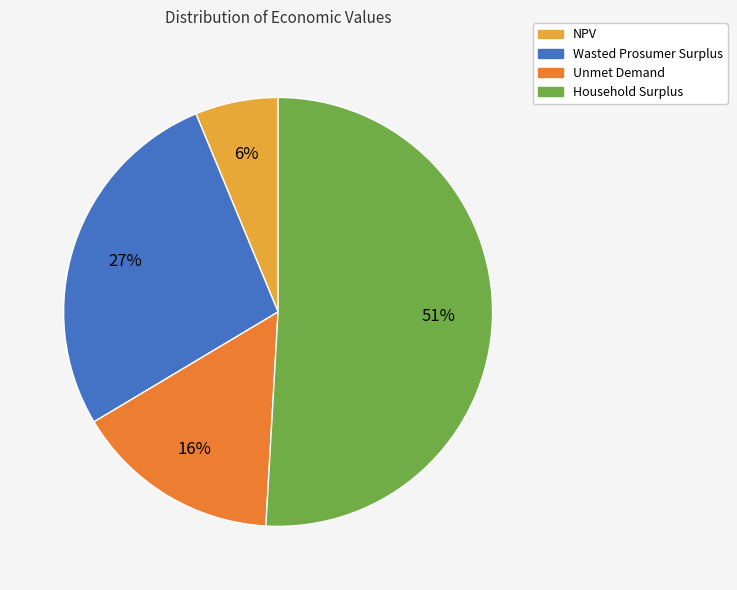

Is there any slice that represents more than half of the pie?

Yes